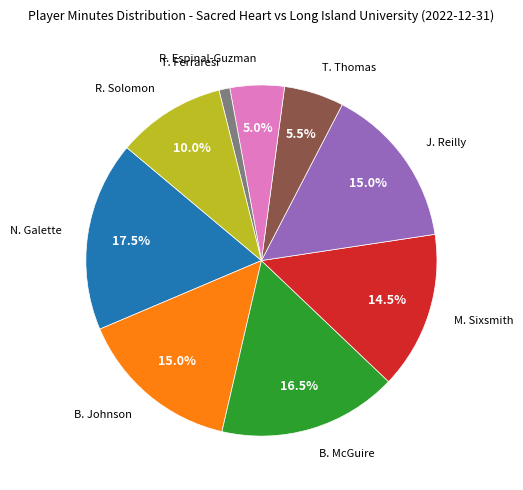

To the nearest percent, what is the average slice percentage?

11%